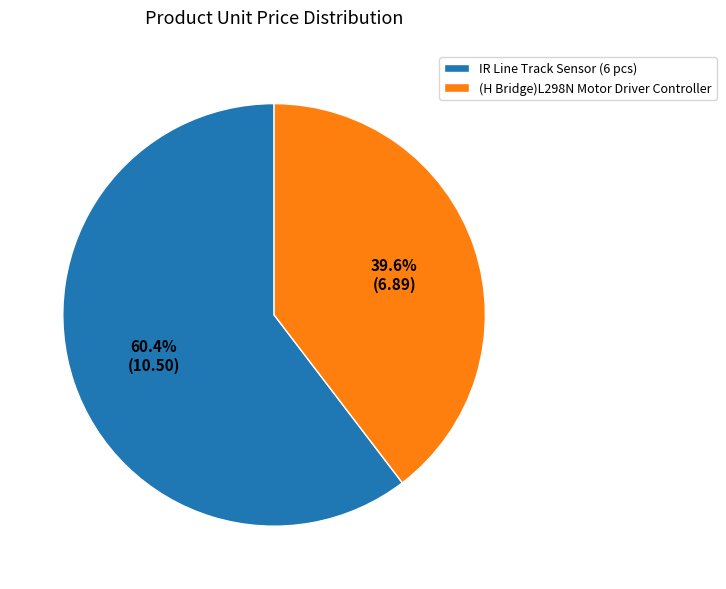

Which has a higher value, IR Line Track Sensor (6 pcs) or (H Bridge)L298N Motor Driver Controller?

IR Line Track Sensor (6 pcs)